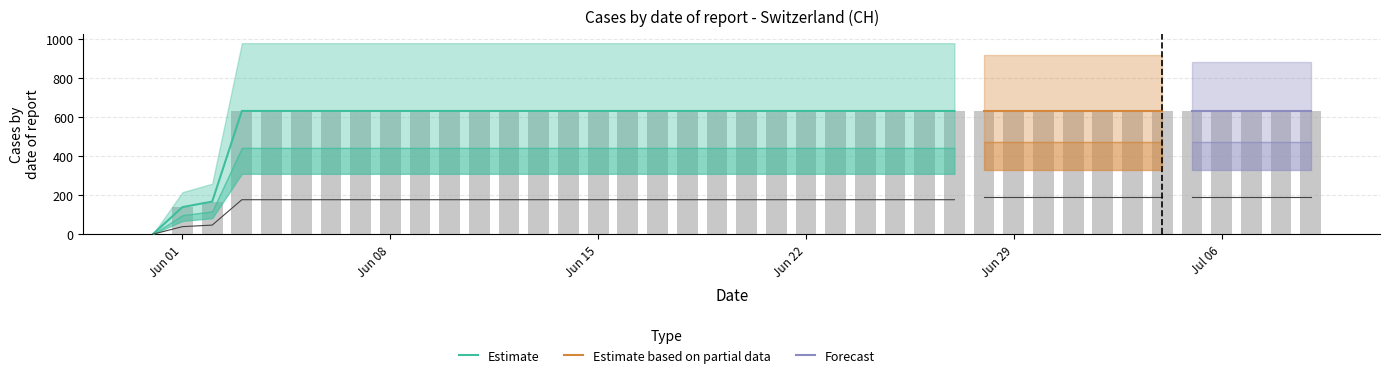

List the labels in order of value, largest first.

2020-06-03, 2020-06-04, 2020-06-05, 2020-06-06, 2020-06-07, 2020-06-08, 2020-06-09, 2020-06-10, 2020-06-11, 2020-06-12, 2020-06-13, 2020-06-14, 2020-06-15, 2020-06-16, 2020-06-17, 2020-06-18, 2020-06-19, 2020-06-20, 2020-06-21, 2020-06-22, 2020-06-23, 2020-06-24, 2020-06-25, 2020-06-26, 2020-06-27, 2020-06-28, 2020-06-29, 2020-06-30, 2020-07-01, 2020-07-02, 2020-07-03, 2020-07-04, 2020-07-05, 2020-07-06, 2020-07-07, 2020-07-08, 2020-07-09, 2020-06-02, 2020-06-01, 2020-05-31